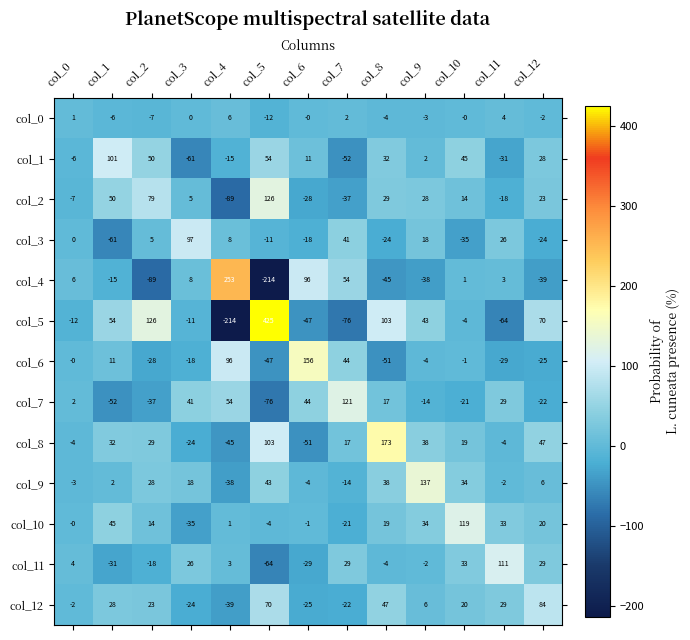

What is the maximum value for col_10?

119